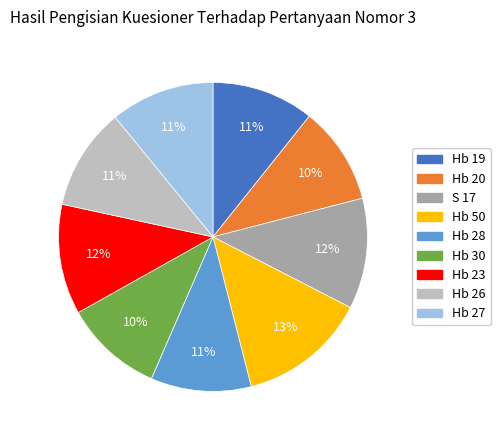

Which has a higher value, Hb 30 or Hb 50?

Hb 50